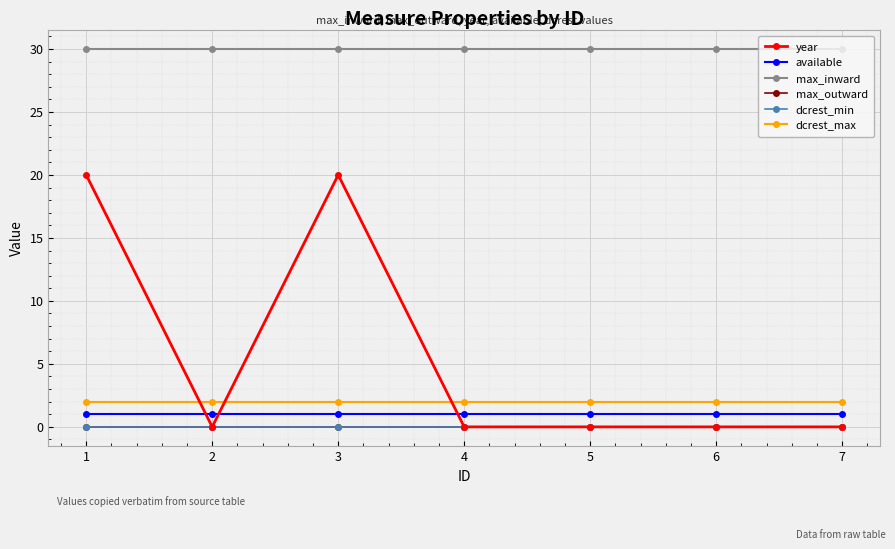

At which label does max_outward reach its minimum?

1